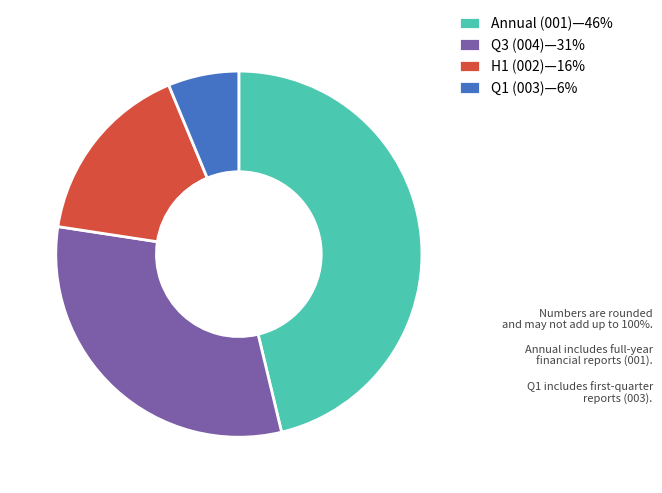

Is Annual (001)—46% the majority of the pie?

No